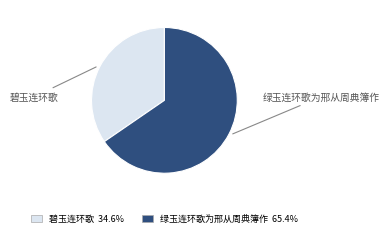

Which slice represents more than half of the pie?

绿玉连环歌为邢从周典簿作